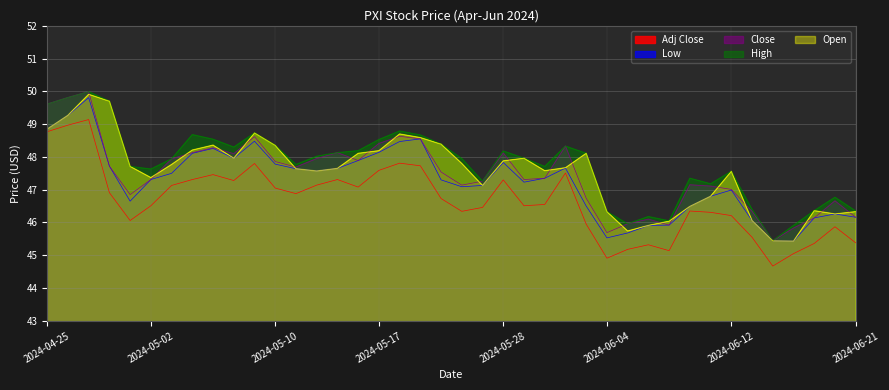

What are all the series names shown in the legend?

Adj Close, Low, Close, High, Open